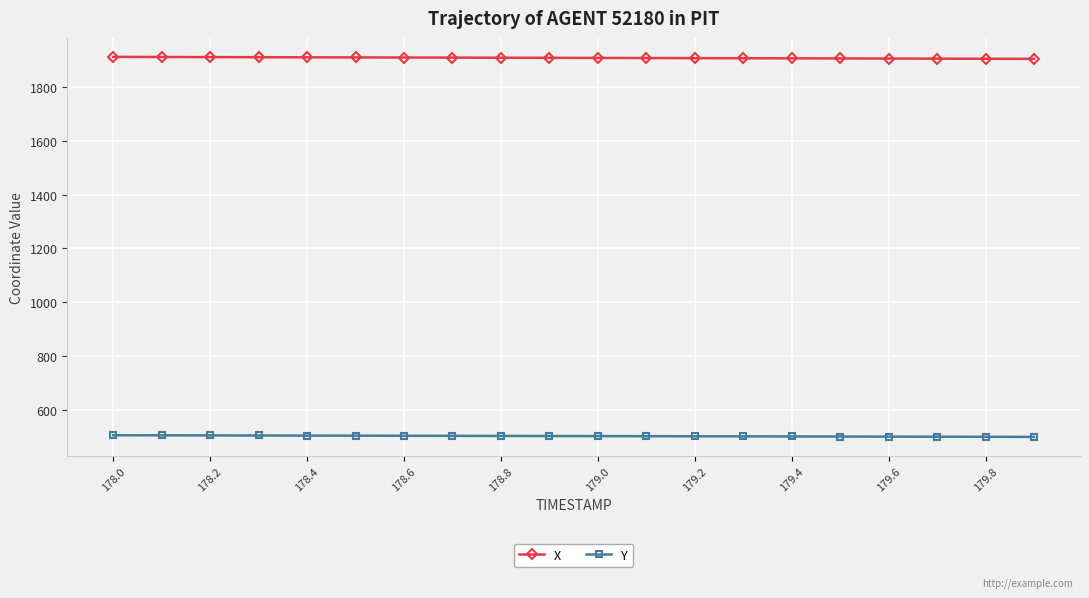

What is the value of the X point at the 5th from the left?

1908.7